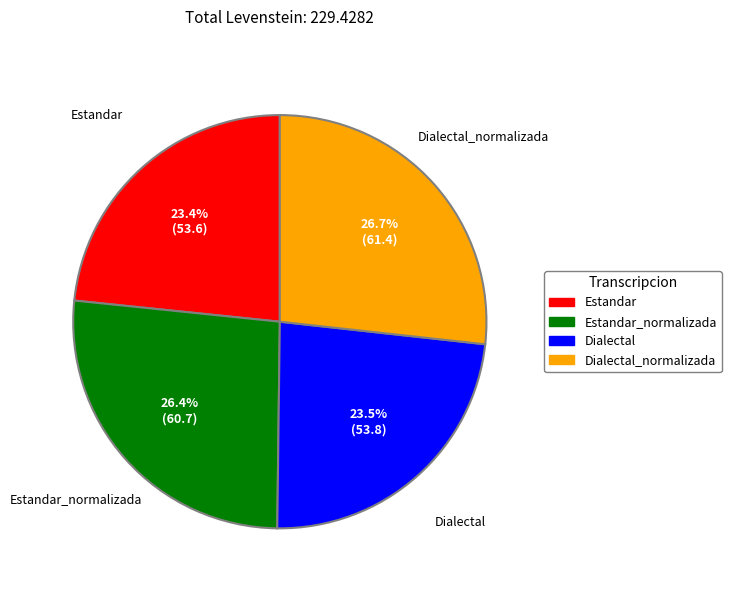

Combined, what portion of the pie is Estandar_normalizada and Dialectal?

49.9%